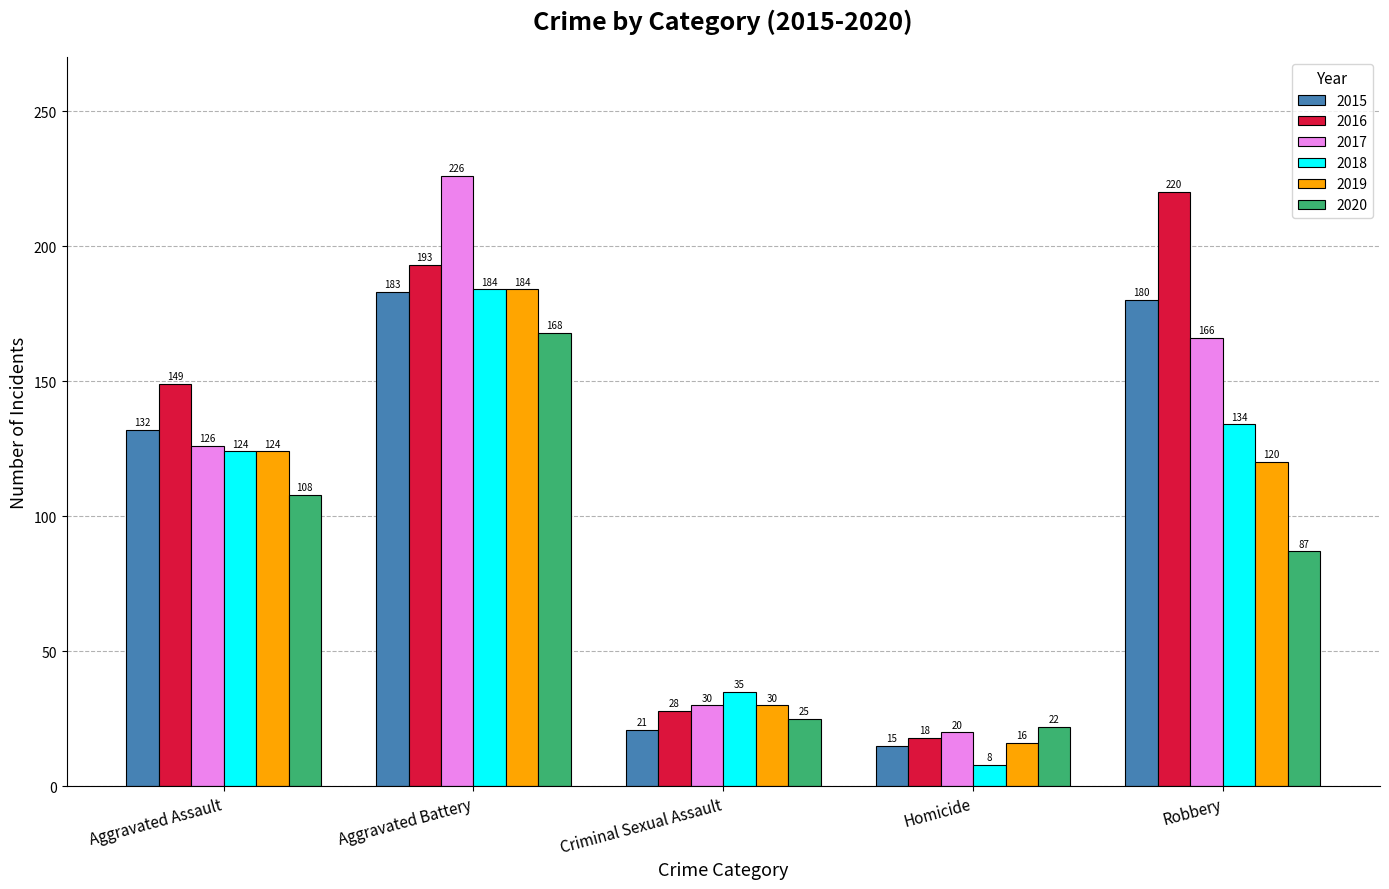

How many distinct data groups are displayed?

6